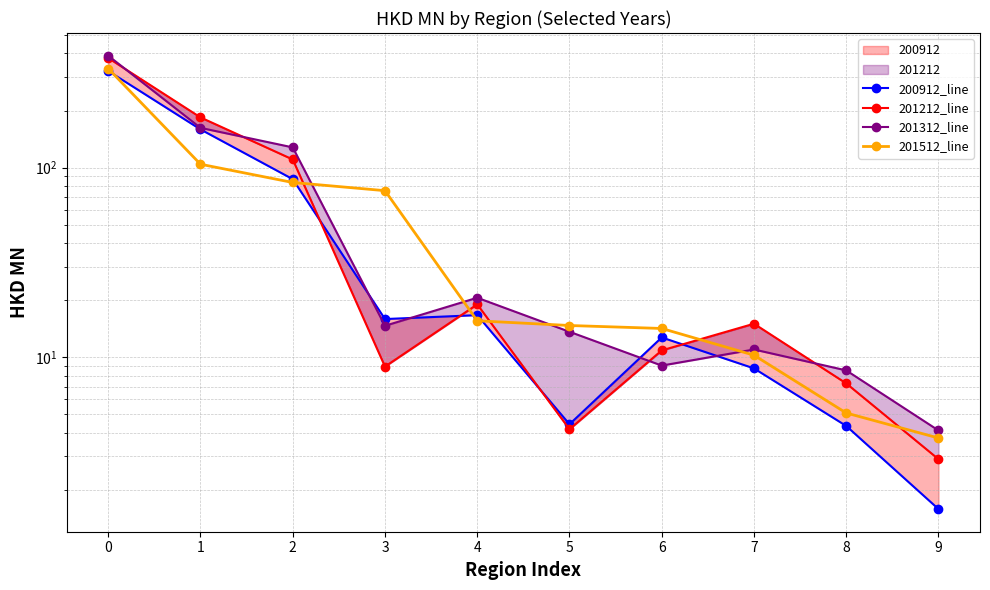

What is the value of the 200912_line point at the 2nd from the left?

159.1